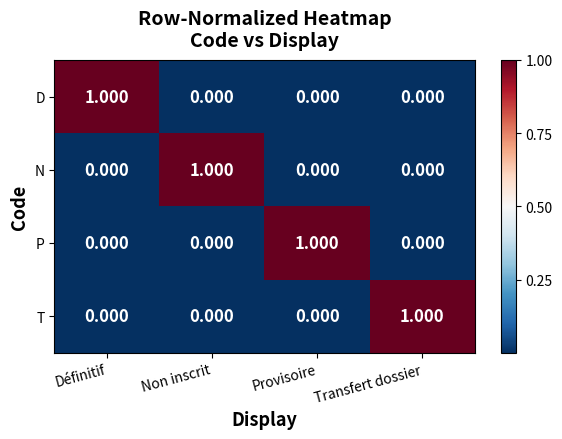

At which label does D reach its peak?

Définitif